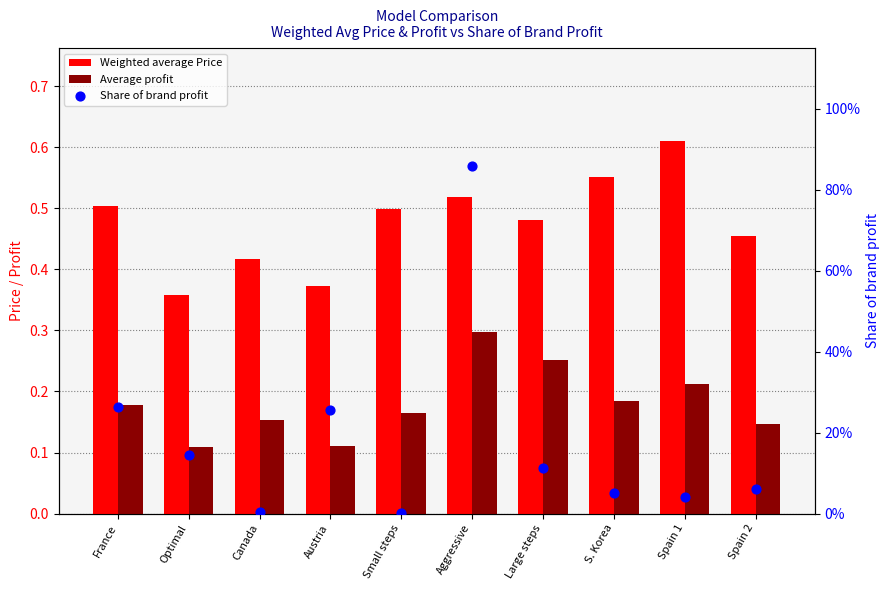

Is the value of Share of brand profit at Large steps greater than the value of Average profit at Canada?

No